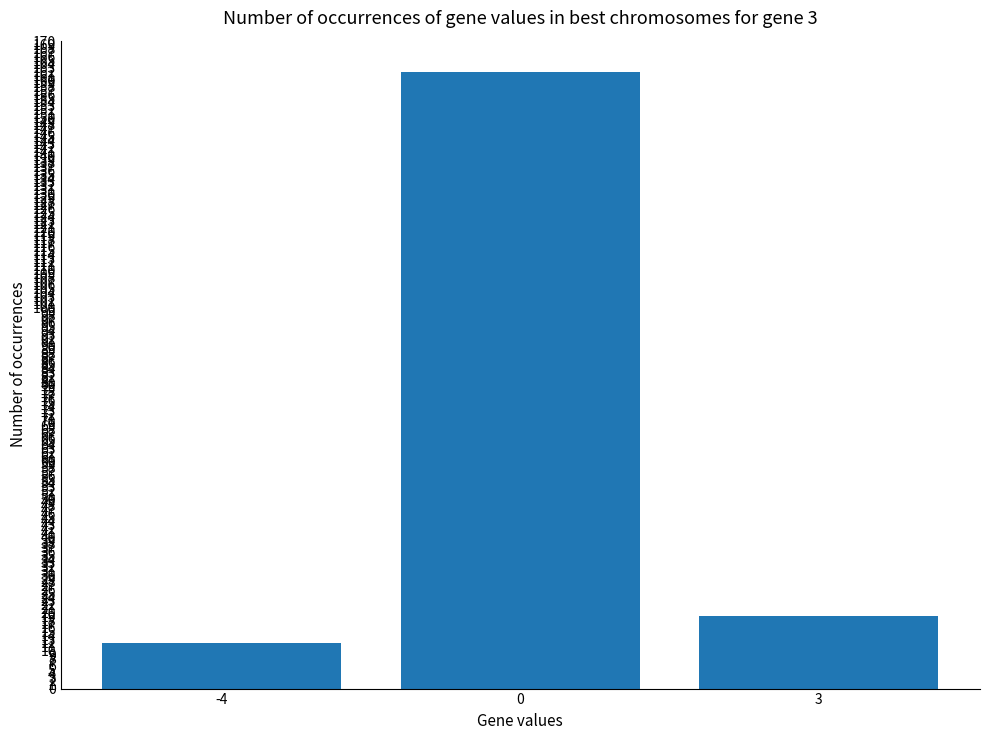

What is the sum of the values at 0 and 3?

181